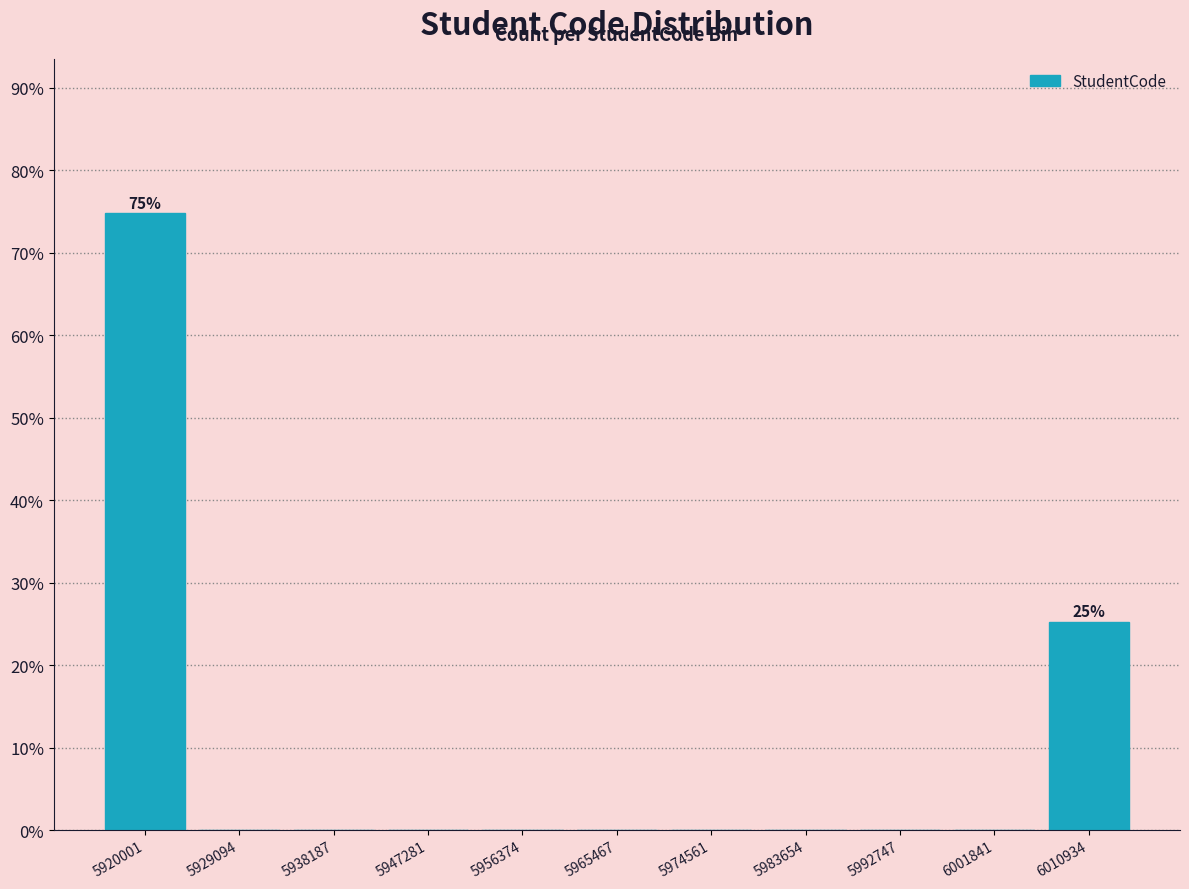

Reading left to right, list all the values displayed in this chart.

5920001=74.8	5929094=0.0	5938187=0.0	5947281=0.0	5956374=0.0	5965467=0.0	5974561=0.0	5983654=0.0	5992747=0.0	6001841=0.0	6010934=25.2